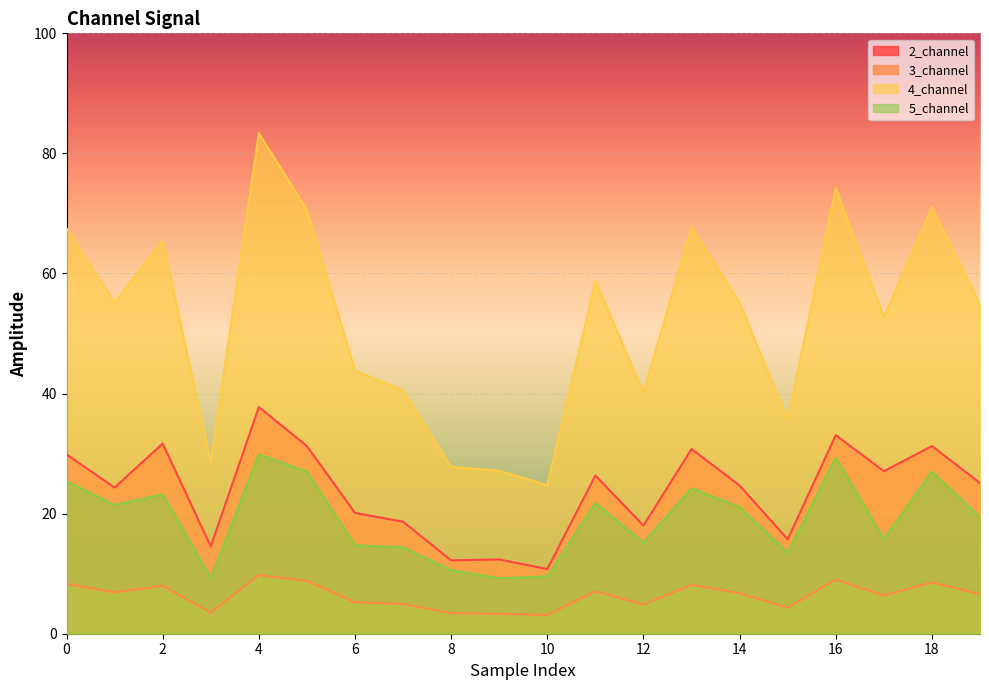

How many lines are shown in the chart?

4